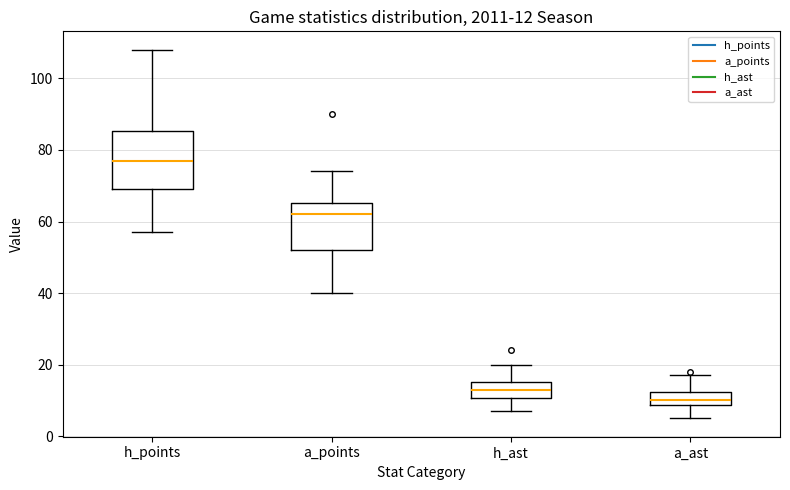

Which box's median line is the lowest?

a_ast